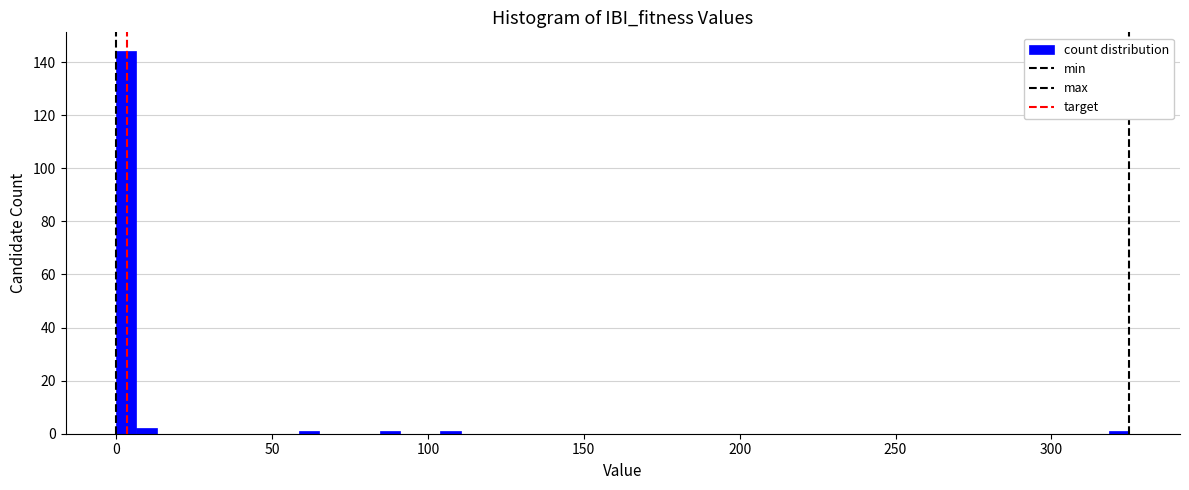

Read against the x-axis, roughly where is the centre of the tallest bar?

5